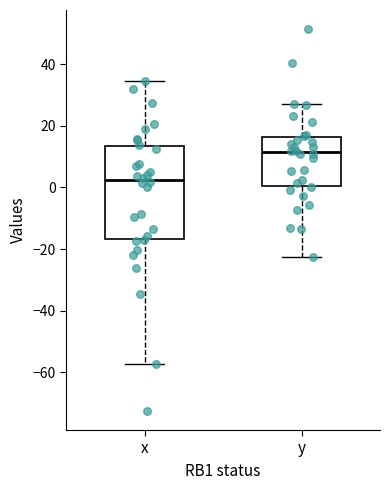

Where does the lower whisker of the box for y end on the y-axis? The values are not printed on the chart, so give them approximately, as read against the axis.

-22